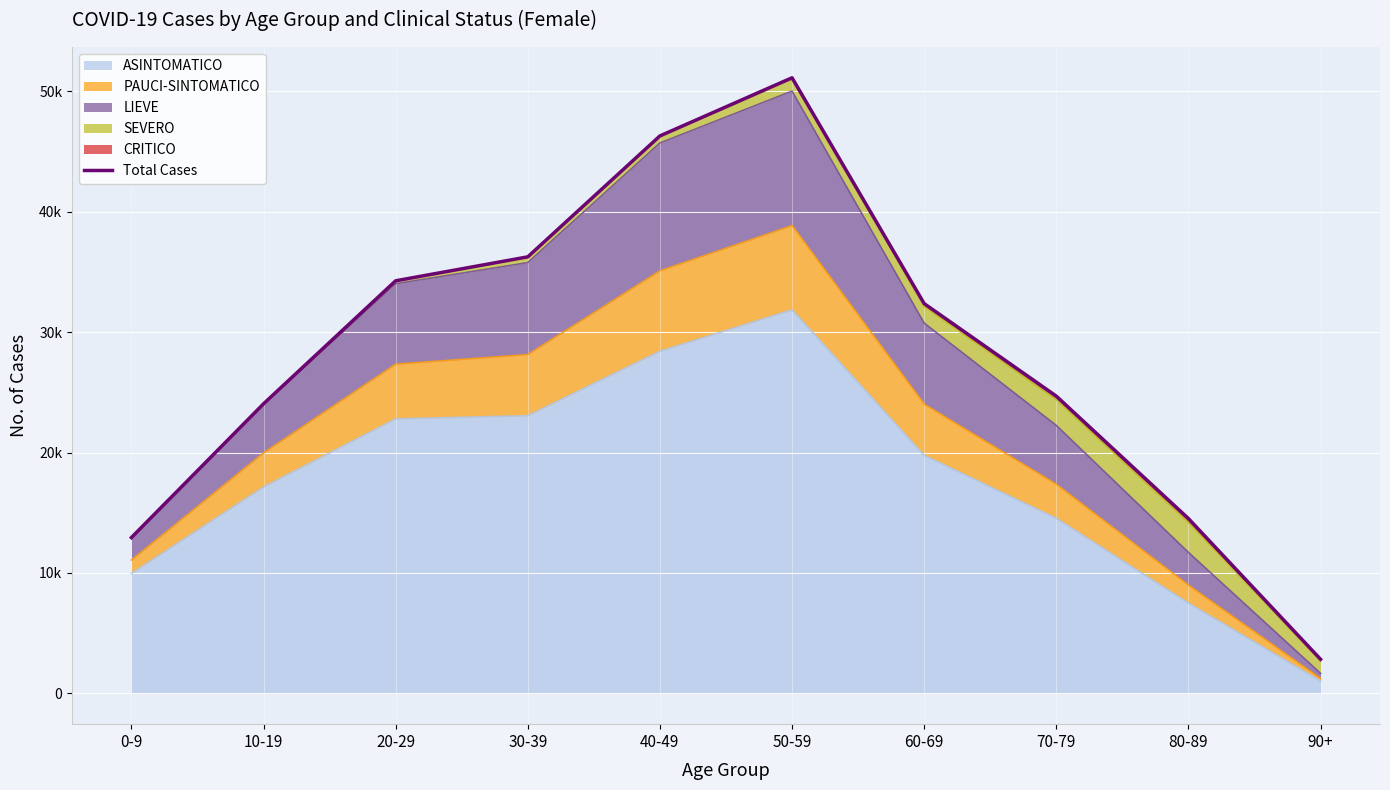

The value at 80-89 is 4129. True or false?

False